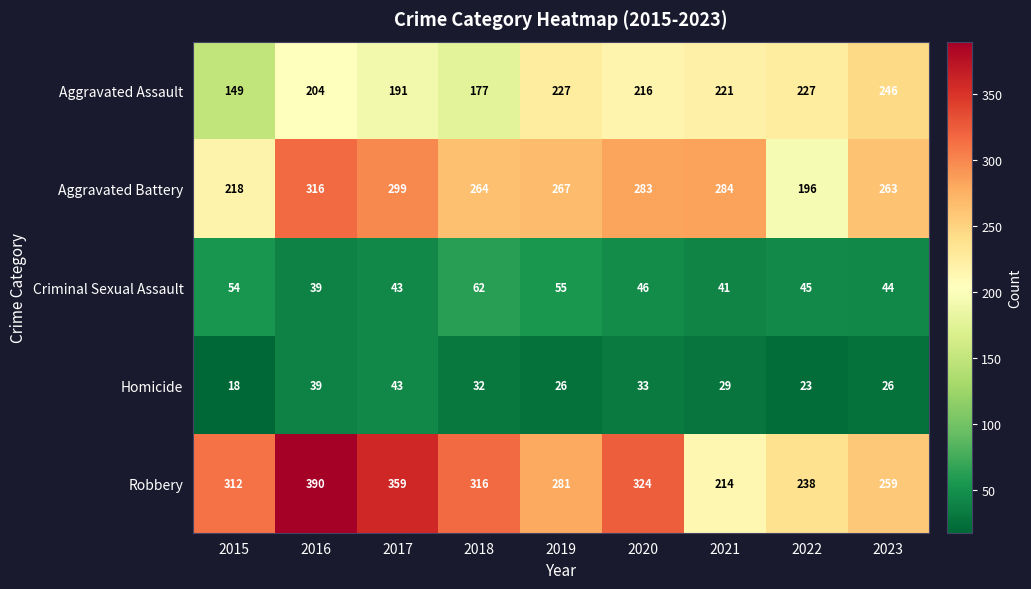

Which series has the largest total across all categories?

Robbery